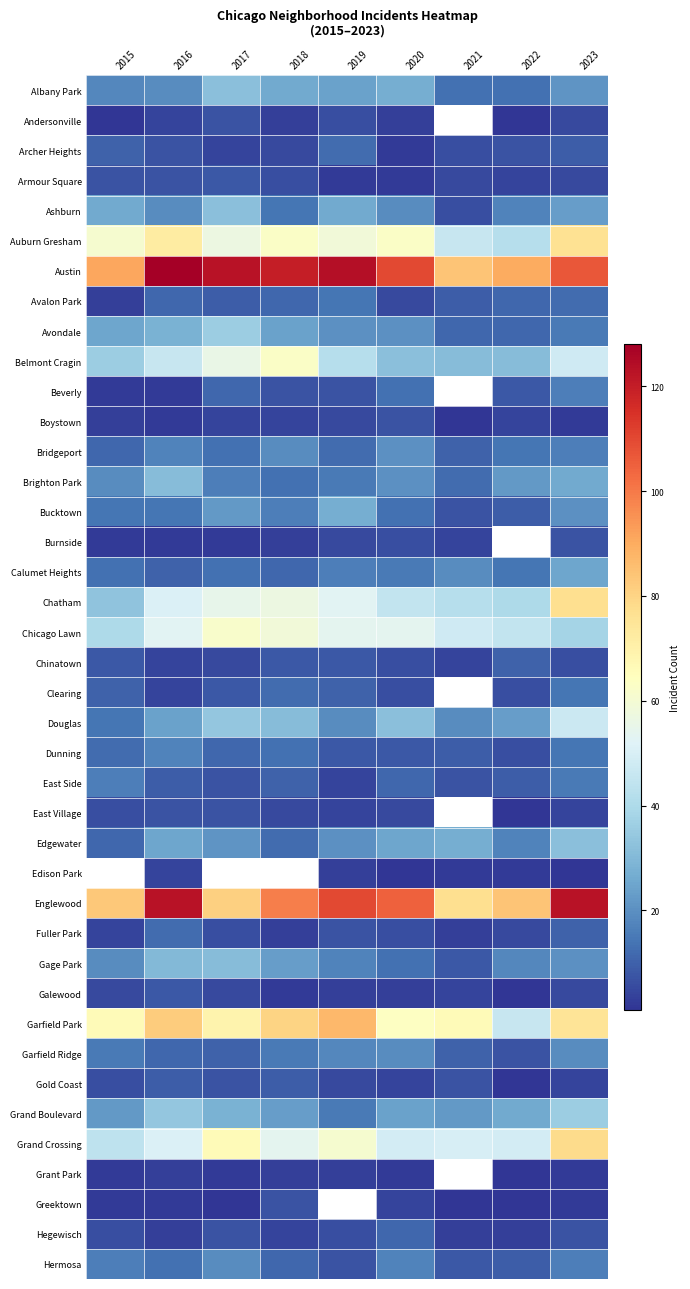

Between 2023 and 2022, which is larger?

2023